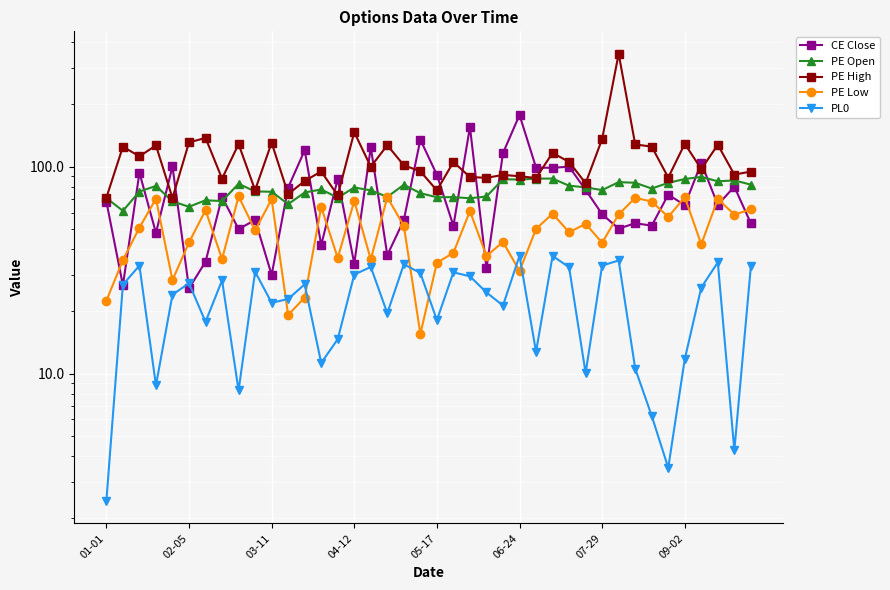

In PE Low, how many points are lower than both neighbors (excluding endpoints)?

14